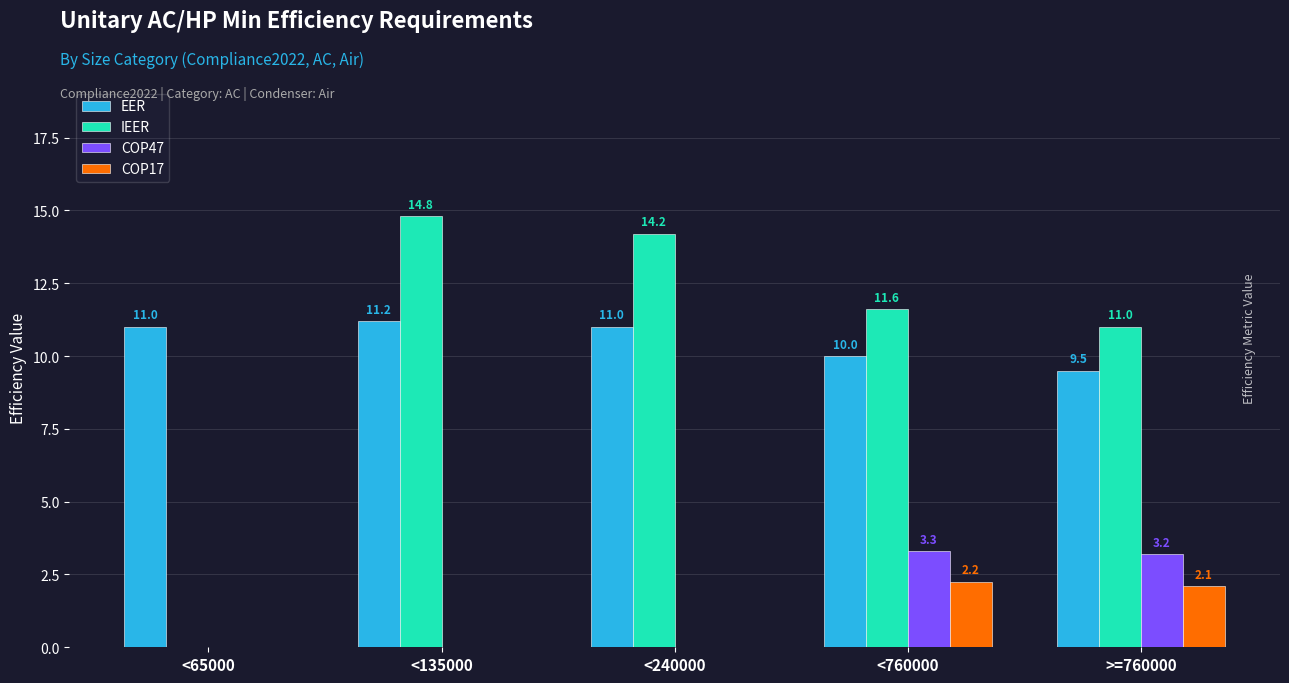

True or false: EER has a value of 11.0 at <240000.

True